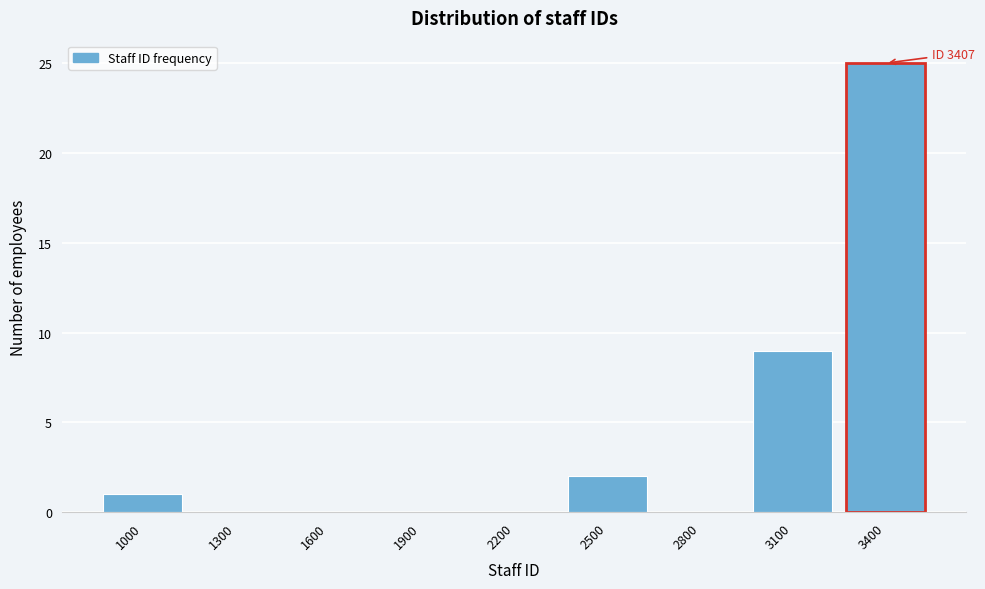

Reading left to right, extract all data points from this chart.

1000=1	1300=0	1600=0	1900=0	2200=0	2500=2	2800=0	3100=9	3400=25